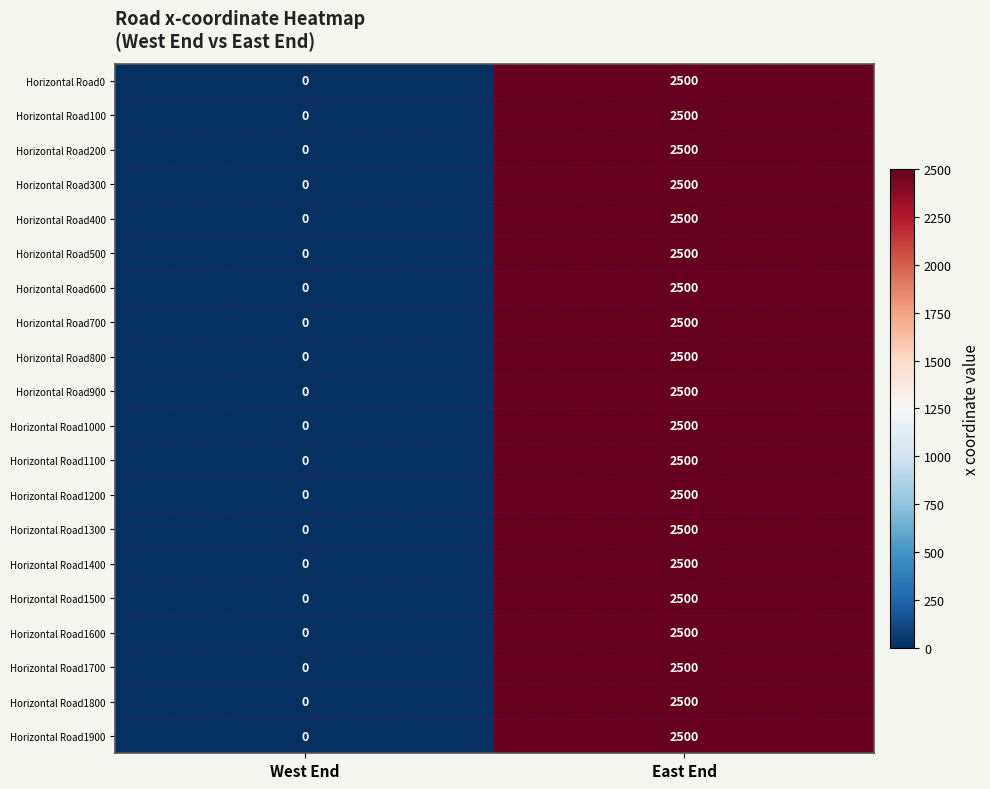

What is the difference between the Horizontal Road1000 values at East End and West End?

2500